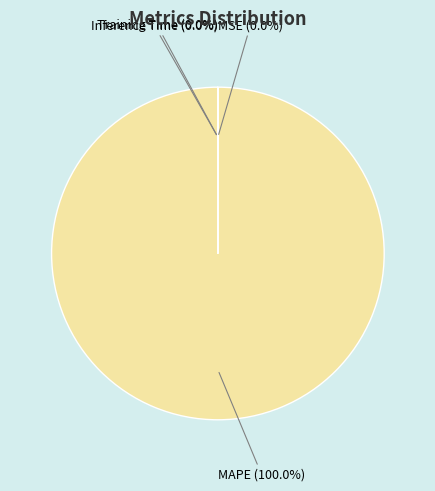

Which category accounts for the majority?

MAPE